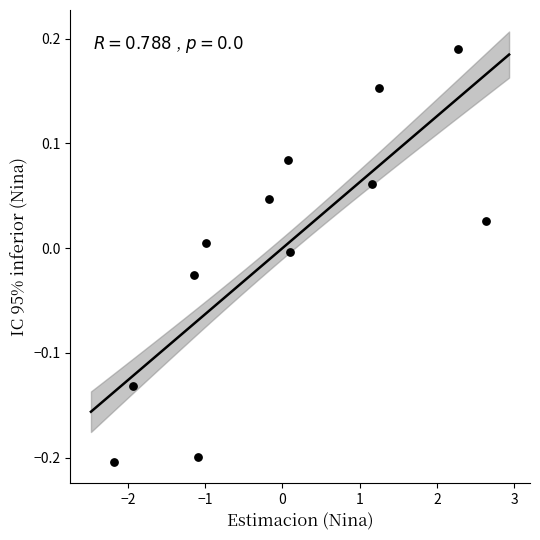

What is the range of Y values (max minus min)?

0.4